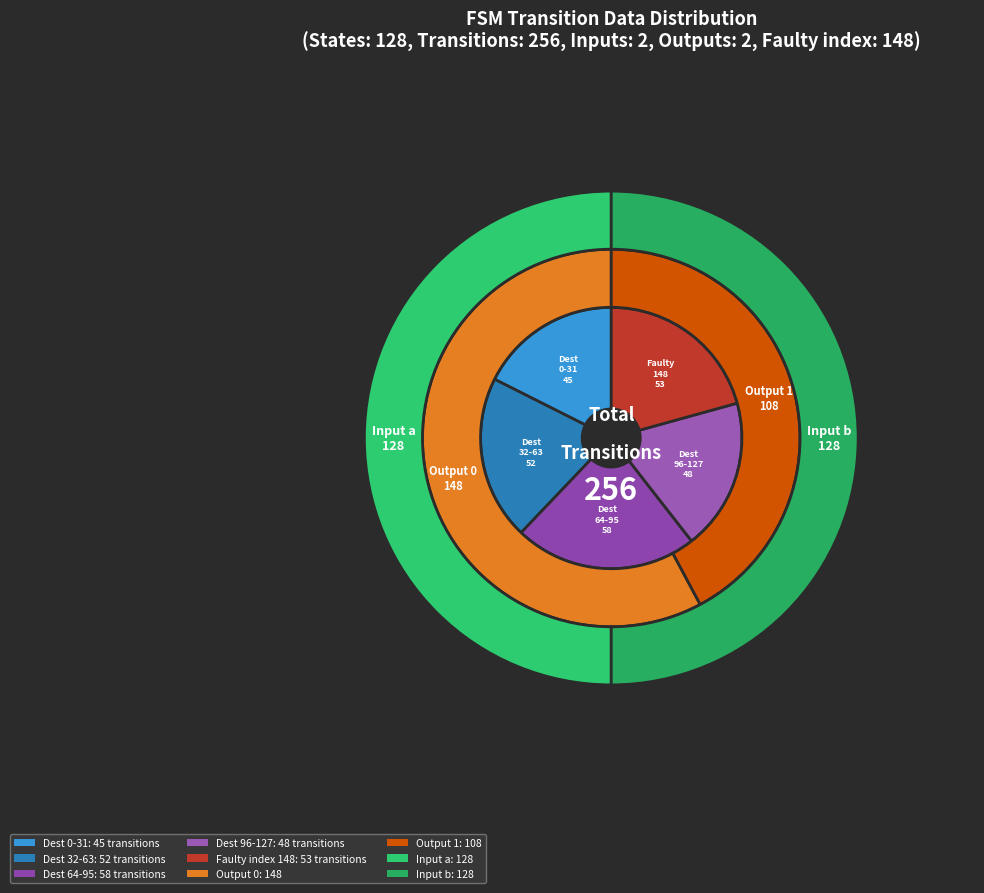

Is the sum of 31 and 14 greater than half?

No